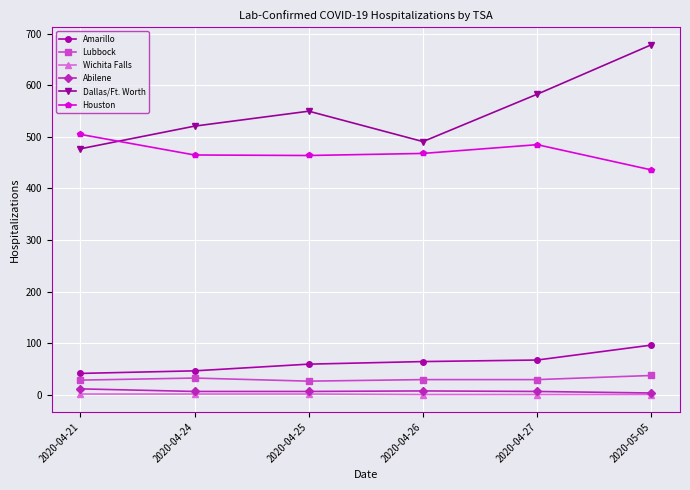

Count the number of data series in this chart.

6